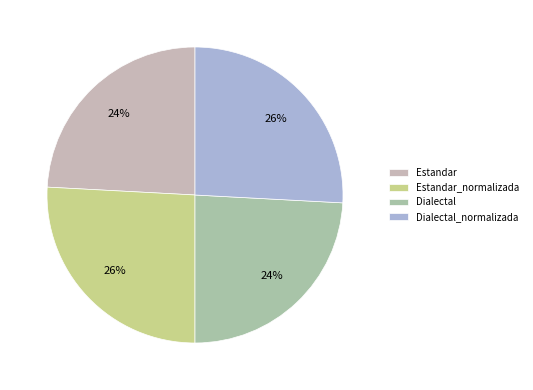

Is there a majority slice in this chart?

No